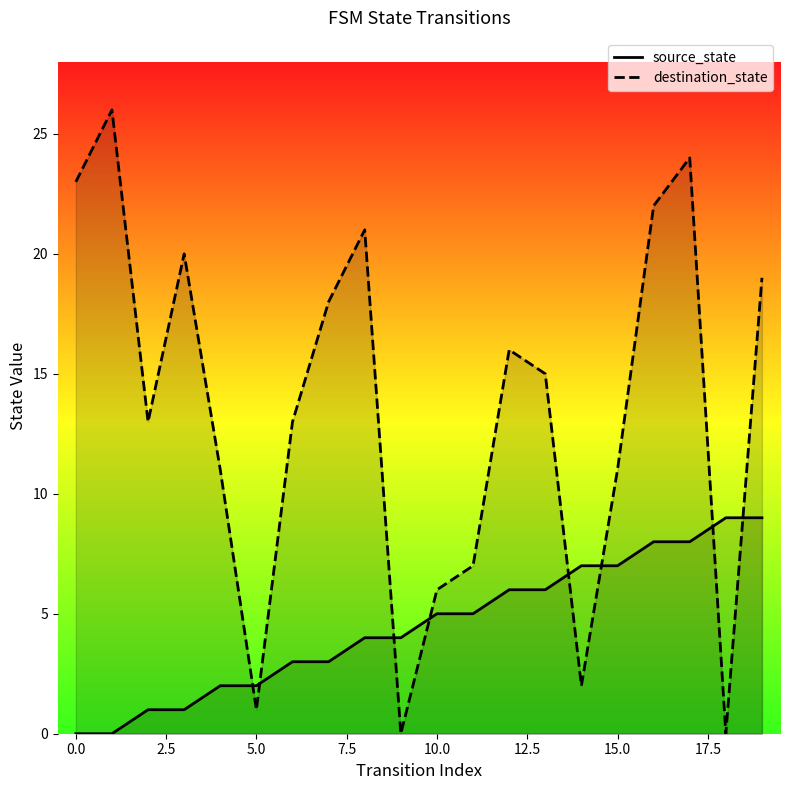

What is the difference between the maximum and second lowest values in the source_state series?

9